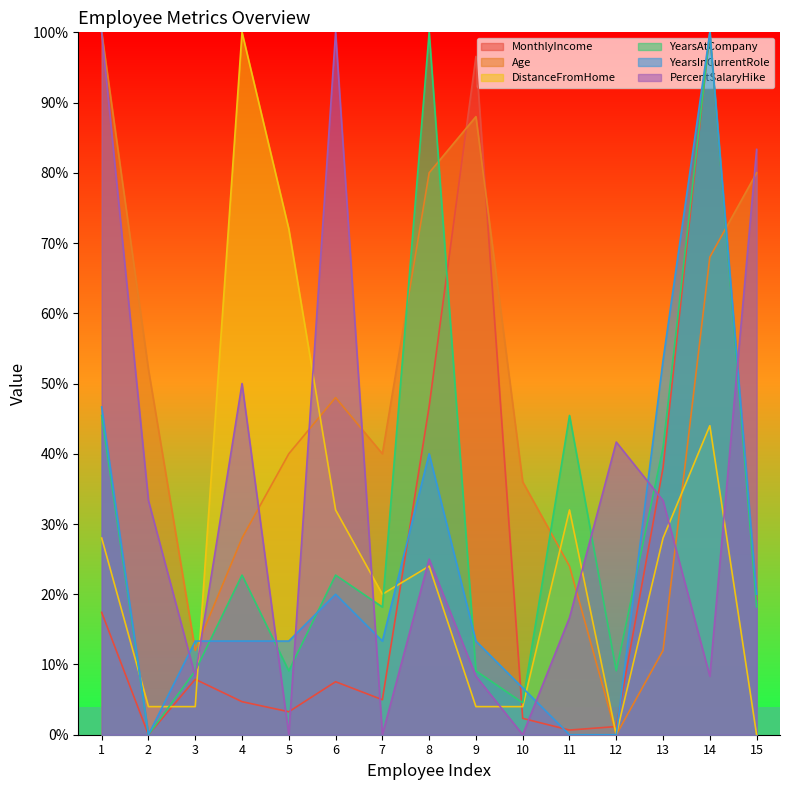

What is the difference between the second highest and second lowest values in the PercentSalaryHike series?

100.0